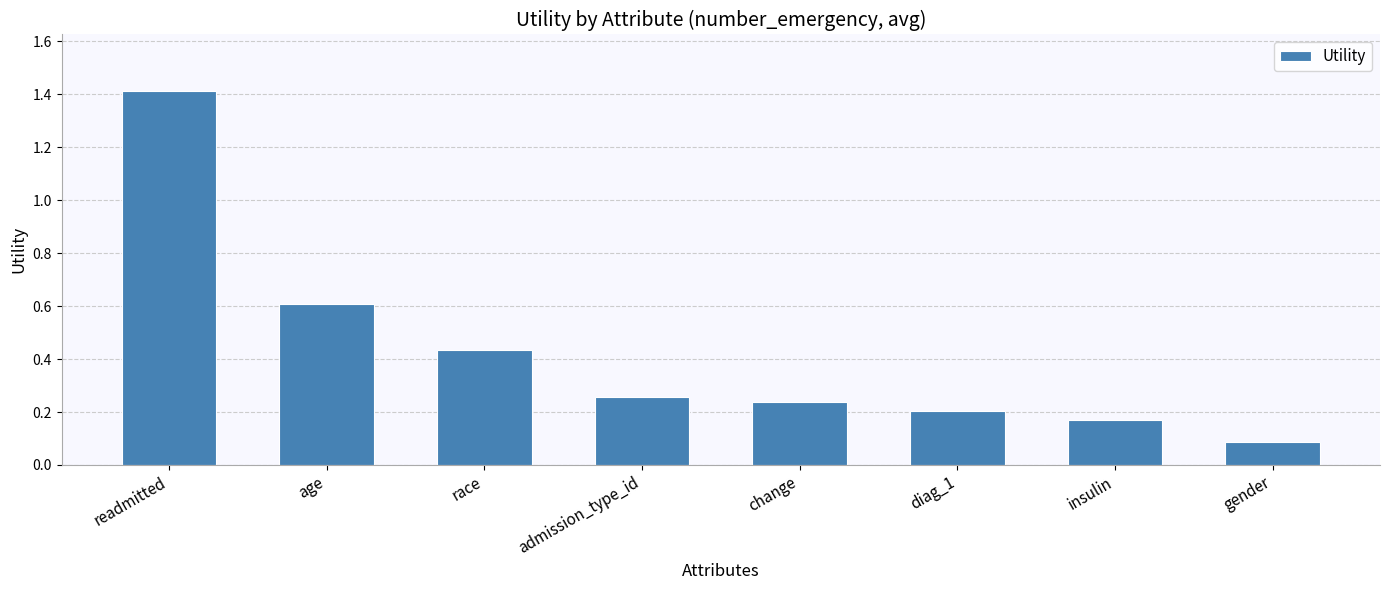

Rank the categories by value from lowest to highest.

gender, insulin, diag_1, change, admission_type_id, race, age, readmitted